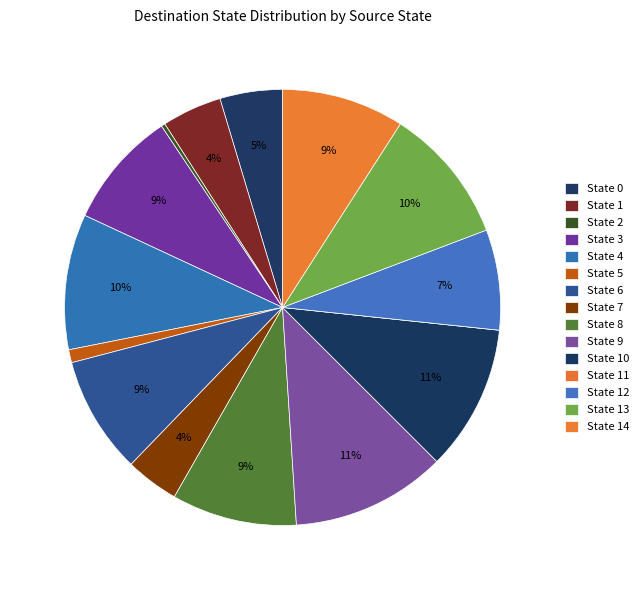

How many segments does this pie chart have?

15